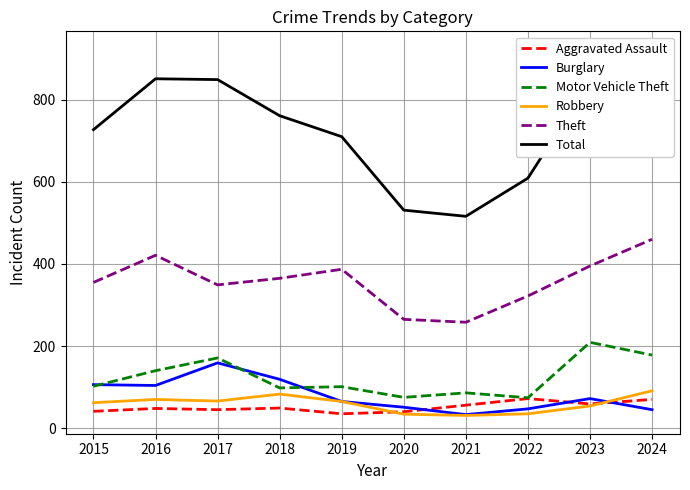

The Burglary series shows 106 at 2015. True or false?

True